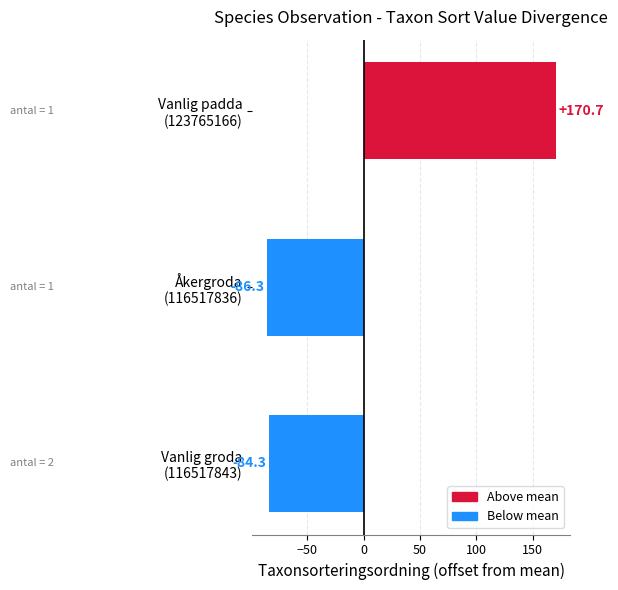

Count the number of categories in the chart.

3